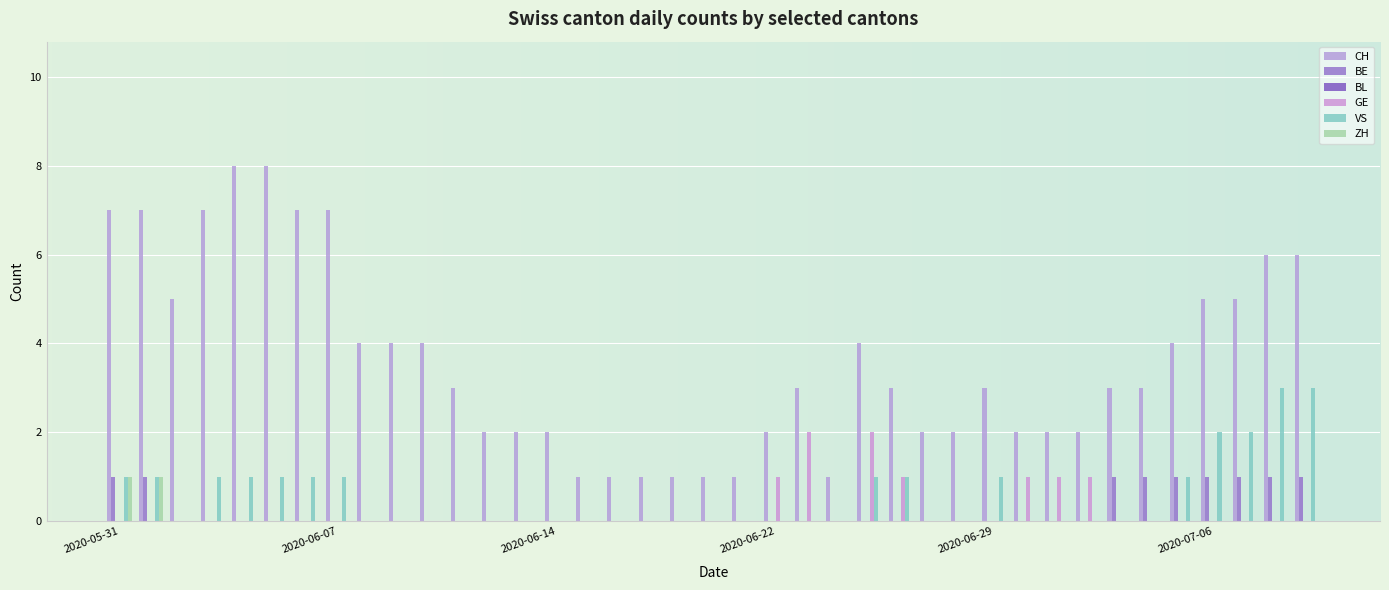

Reading left to right, list all the values displayed in this chart.

CH: 7	7	5	7	8	8	7	7	4	4	4	3	2	2	2	1	1	1	1	1	1	2	3	1	4	3	2	2	3	2	2	2	3	3	4	5	5	6	6
BE: 1	1	0	0	0	0	0	0	0	0	0	0	0	0	0	0	0	0	0	0	0	0	0	0	0	0	0	0	0	0	0	0	1	1	1	1	1	1	1
GE: 0	0	0	0	0	0	0	0	0	0	0	0	0	0	0	0	0	0	0	0	0	1	2	0	2	1	0	0	0	1	1	1	0	0	0	0	0	0	0
VS: 1	1	0	1	1	1	1	1	0	0	0	0	0	0	0	0	0	0	0	0	0	0	0	0	1	1	0	0	1	0	0	0	0	0	1	2	2	3	3
ZH: 1	1	0	0	0	0	0	0	0	0	0	0	0	0	0	0	0	0	0	0	0	0	0	0	0	0	0	0	0	0	0	0	0	0	0	0	0	0	0